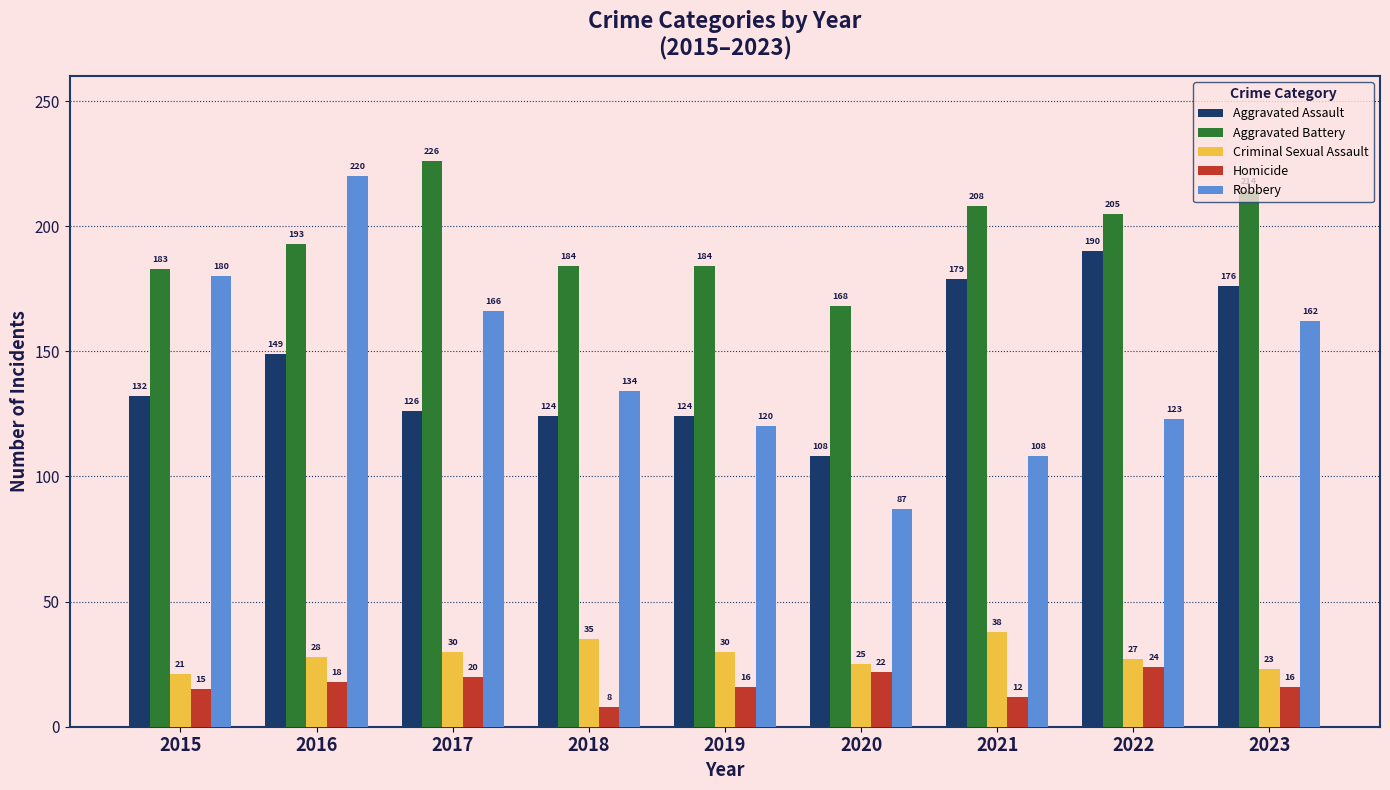

What is the smallest value displayed?

8